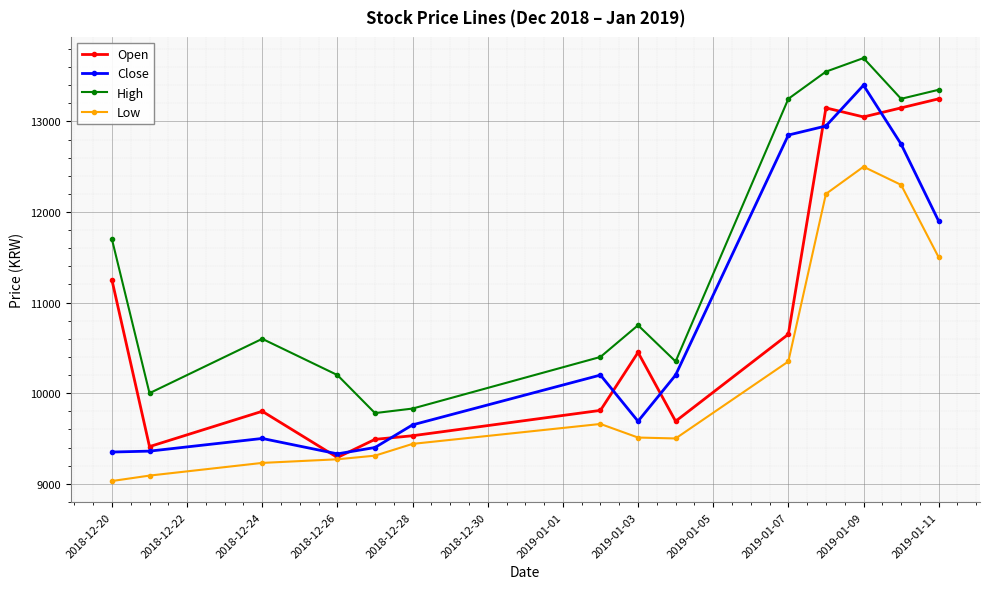

What is the value of the Open point at the 10th from the left?

10650